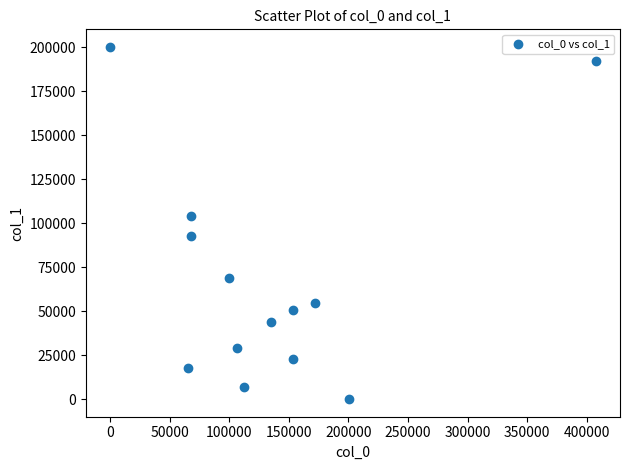

What is the range of X values (max minus min)?

407425.6